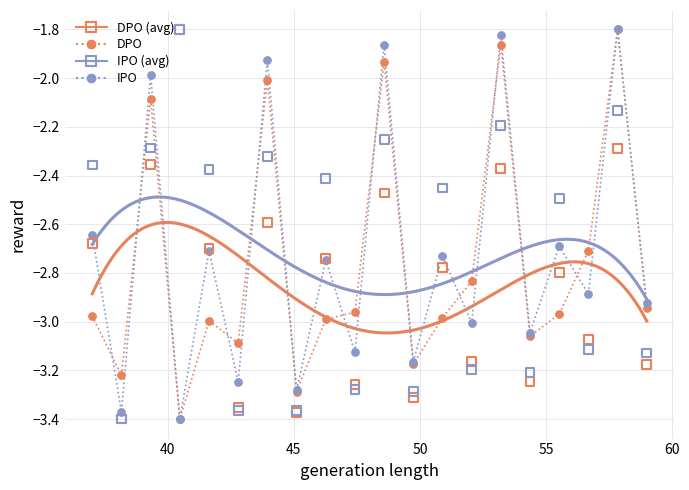

Which series has the largest total across all categories?

IPO